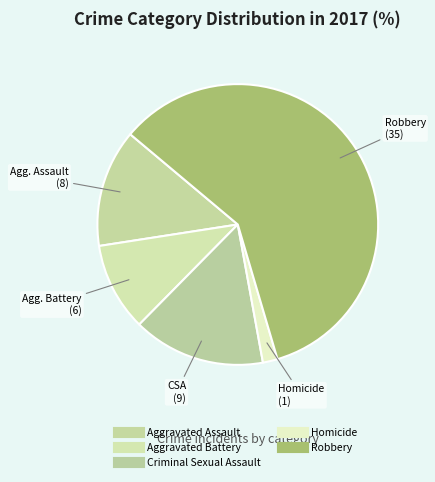

To the nearest percent, what is the average slice percentage?

20%